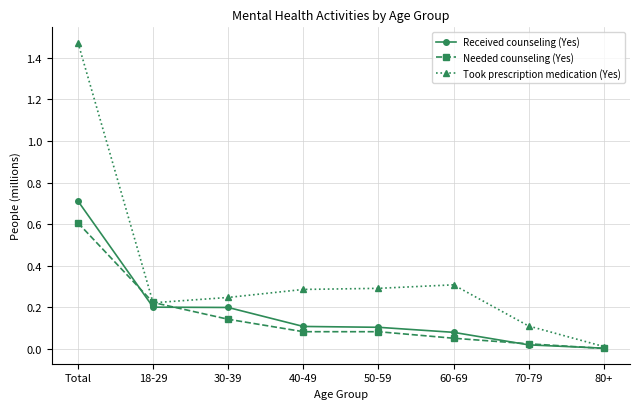

What position from the right is Total?

8